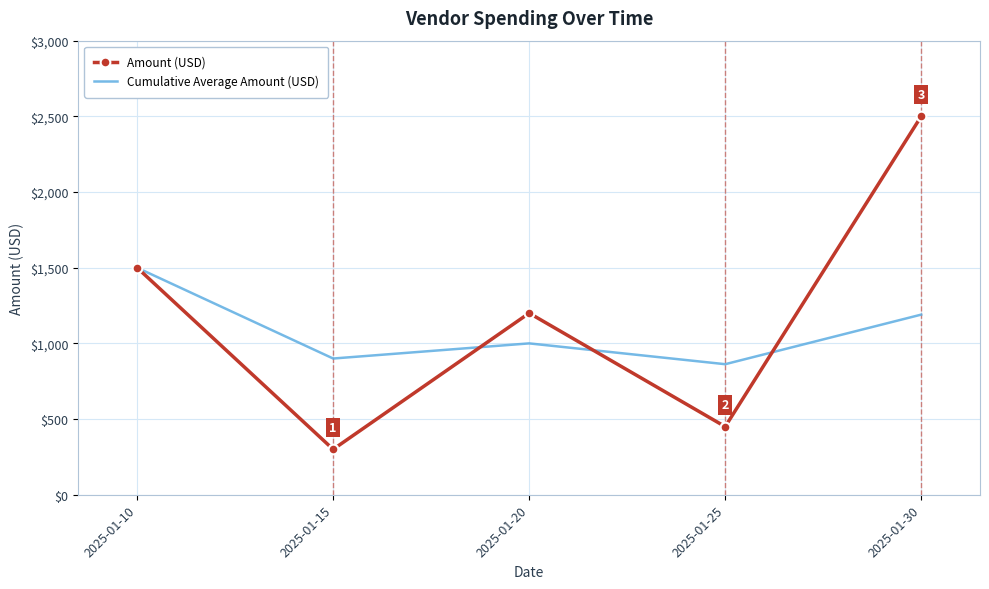

What is the difference between the maximum and minimum values in the Amount (USD) series?

2200.0